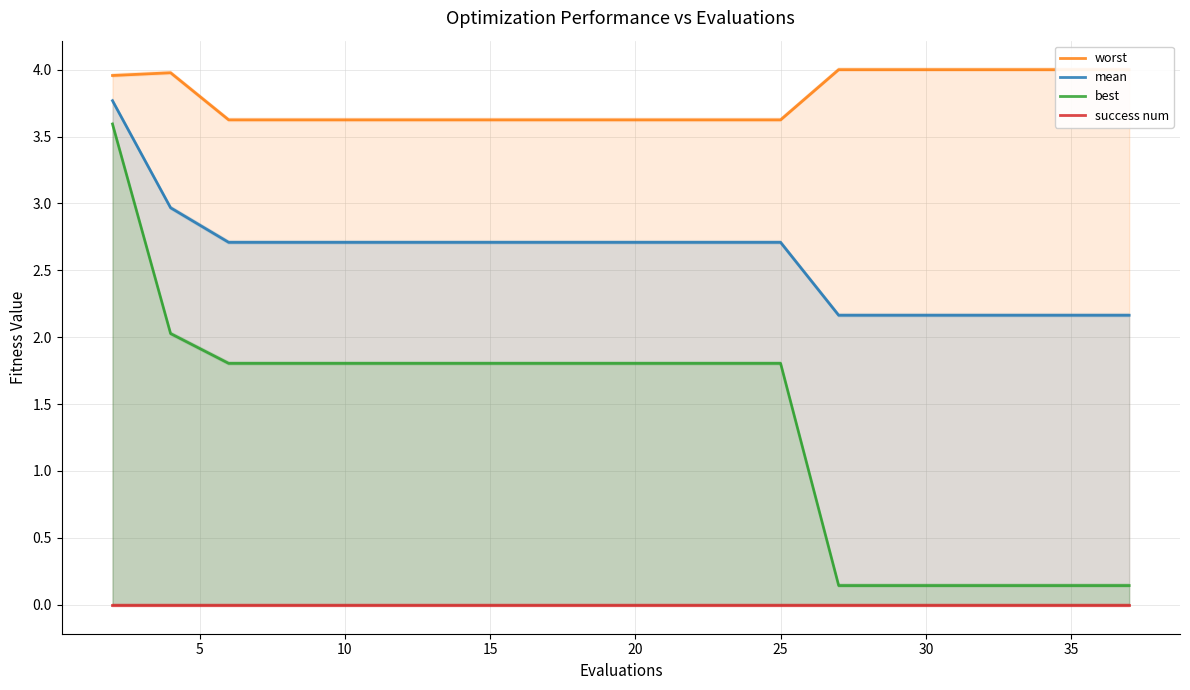

Is the value of mean at 30 greater than the value of best at 5?

Yes